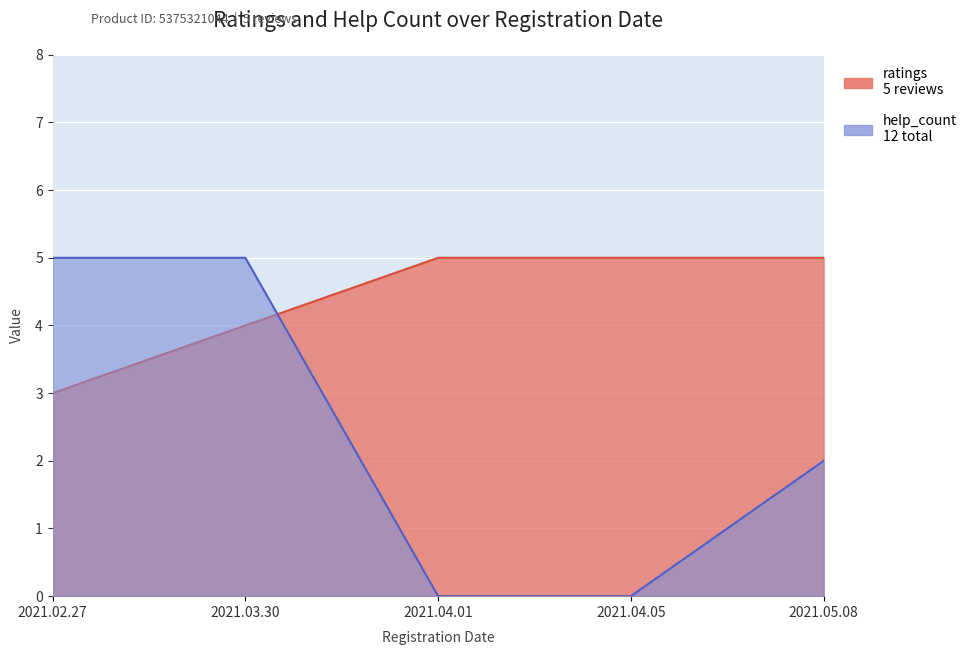

What is the greatest value displayed?

5